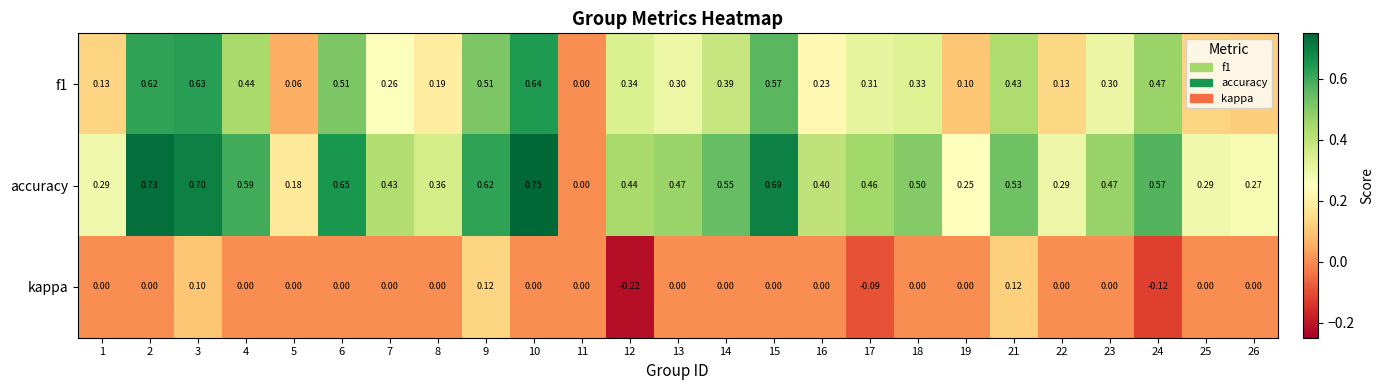

Which series has the widest spread of values?

accuracy